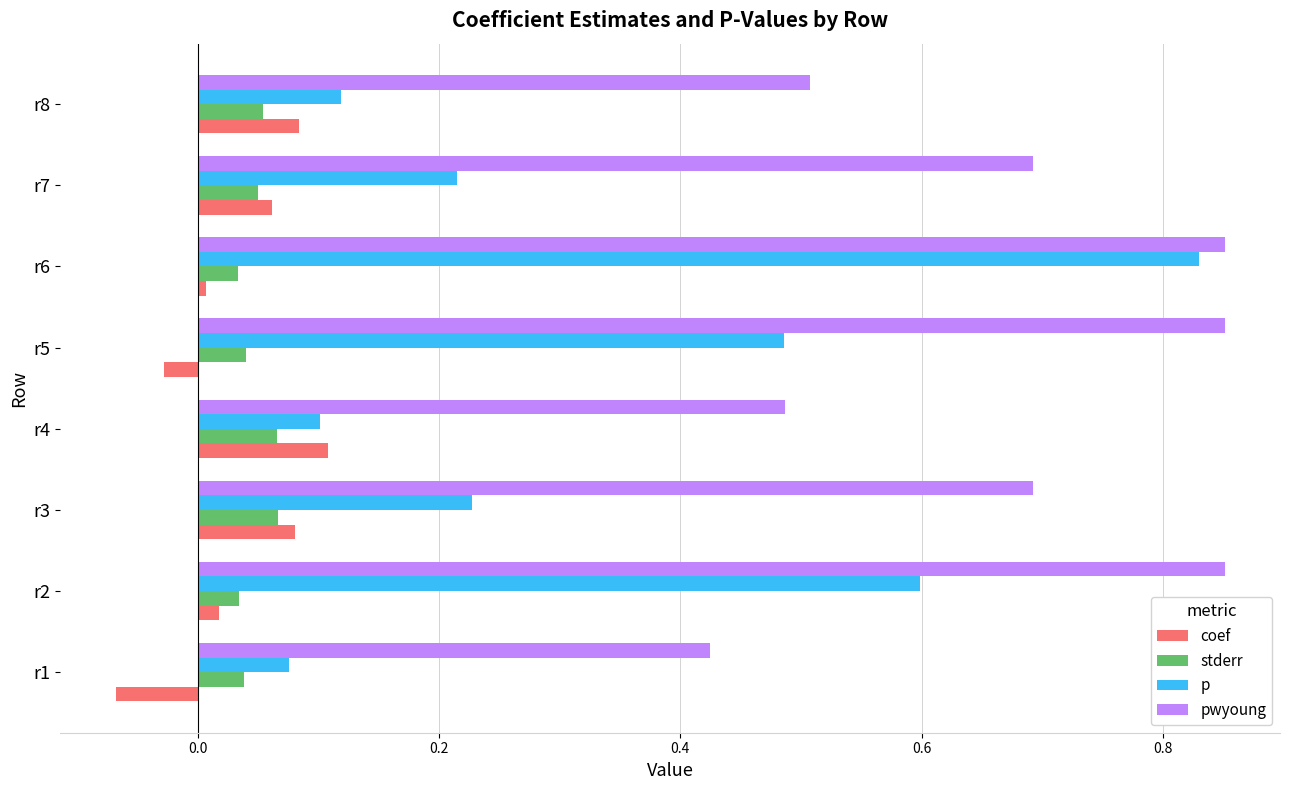

Is it true that coef equals 0.2 at r4?

False